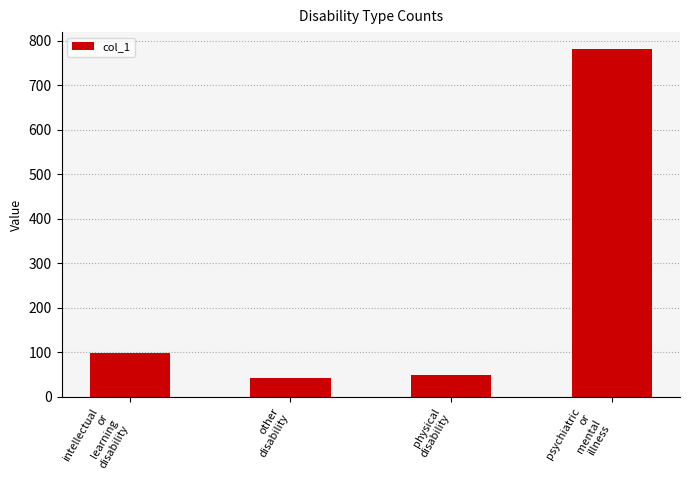

What is the maximum value shown in the chart?

780.3